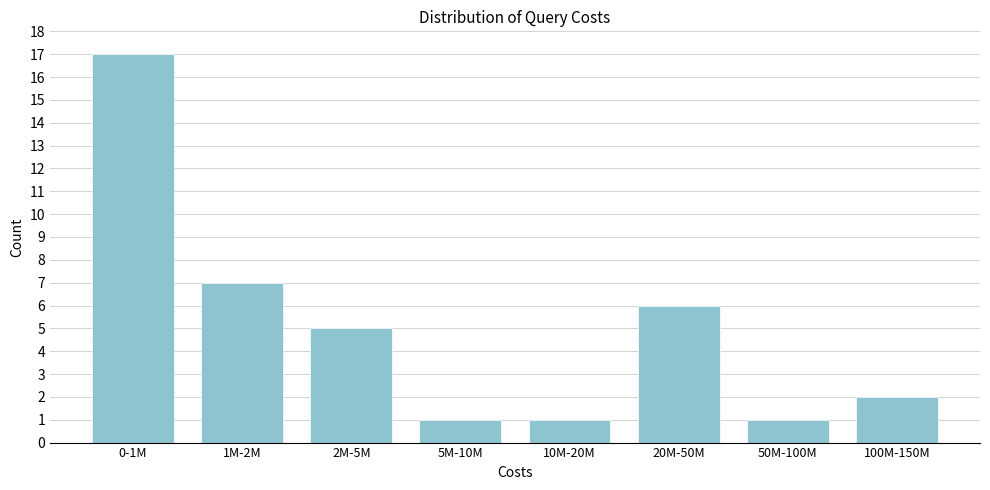

Reading right to left, list all the values displayed in this chart.

2	1	6	1	1	5	7	17